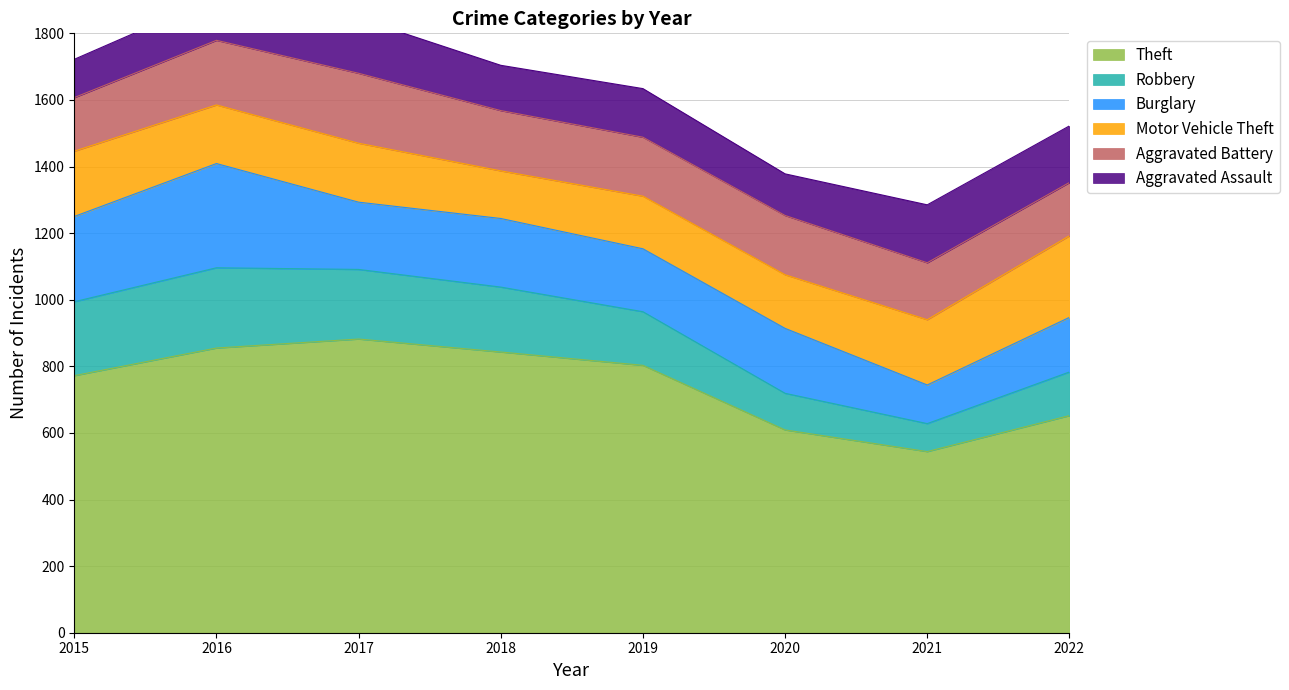

What is the value of the Burglary point at the 3rd from the left?

202